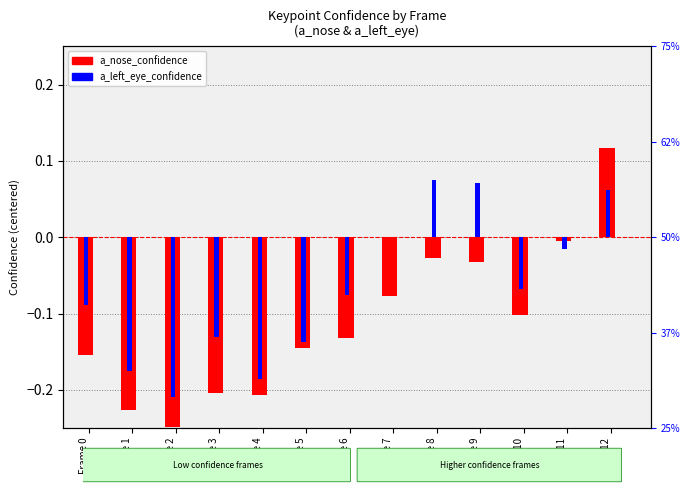

True or false: a_left_eye_confidence has a value of -0.1 at Frame 10.

False